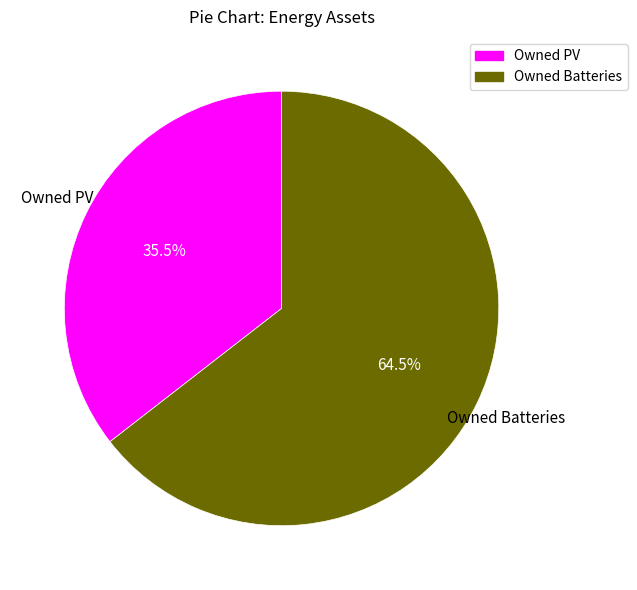

Does Owned PV account for over 50% of the chart?

No